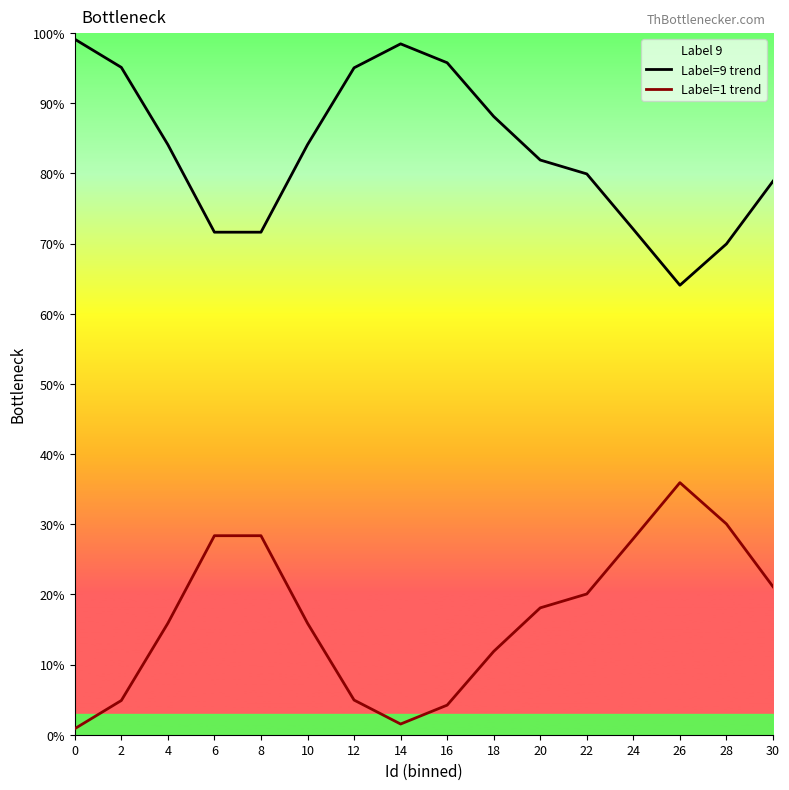

True or false: Label=9 trend and Label=1 trend cross at least once.

False